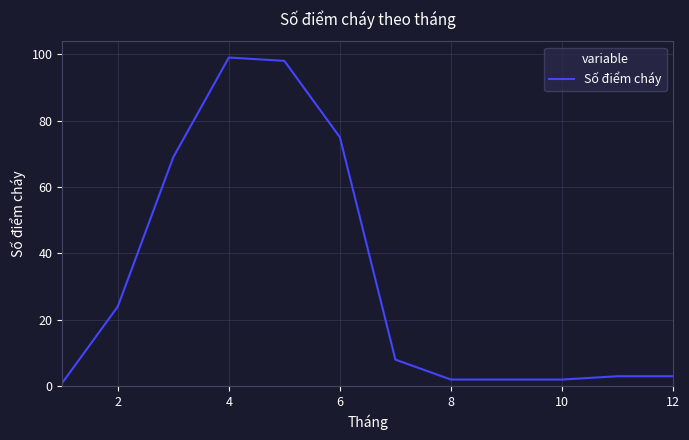

What is the difference between the second highest and minimum values?

97